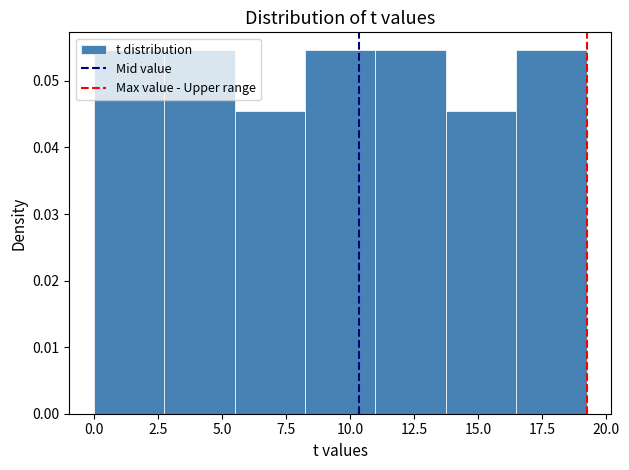

Reading left to right, list every bar in this chart as the range it spans on the x-axis followed by its height. Neither the bar edges nor the heights are printed on the chart, so give them approximately, as read against the axes.

0.0 to 2.5: 0.055
2.5 to 5.5: 0.055
5.5 to 8.0: 0.045
8.0 to 11.0: 0.055
11.0 to 13.5: 0.055
13.5 to 16.5: 0.045
16.5 to 19.0: 0.055